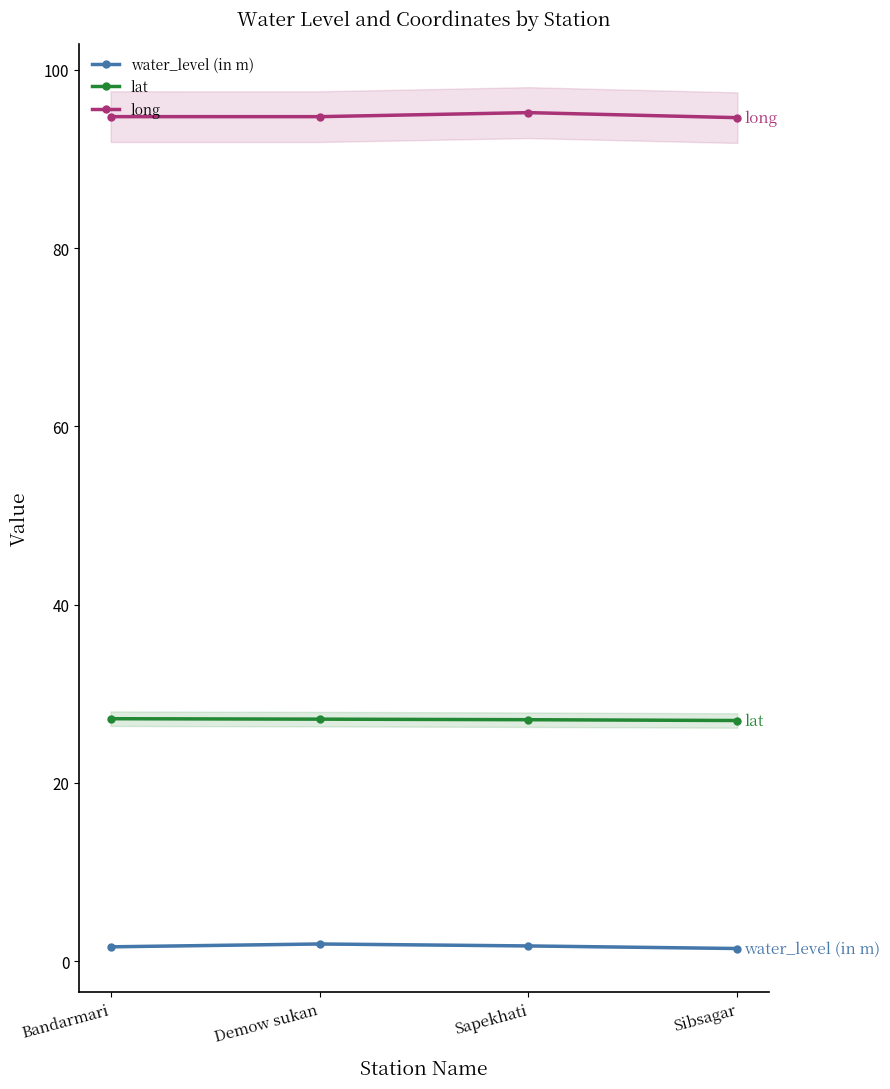

True or false: long has a value of 134.1 at Bandarmari.

False